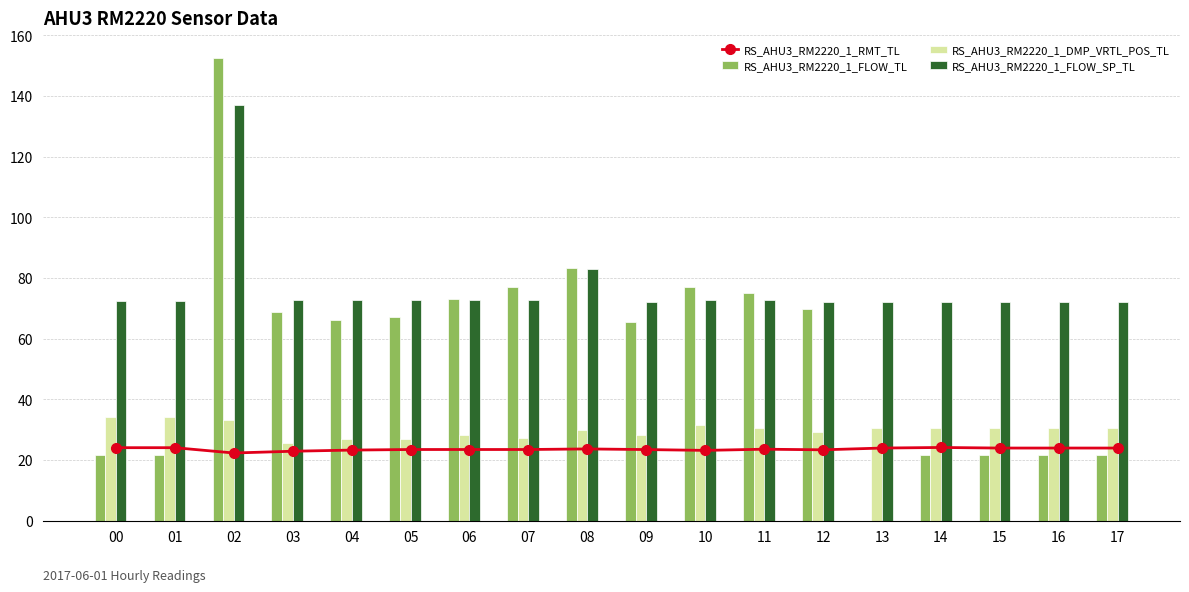

How many data points in RS_AHU3_RM2220_1_FLOW_TL are less than 67?

9